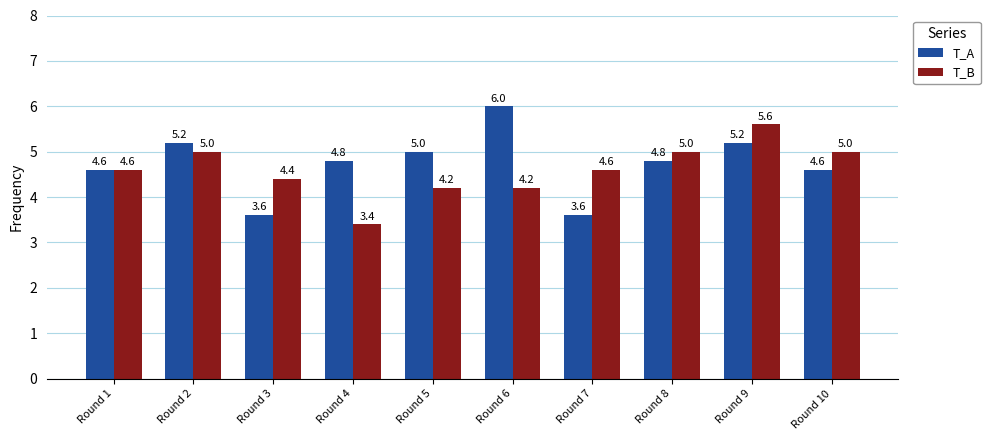

Which series has the largest range (max minus min)?

T_A